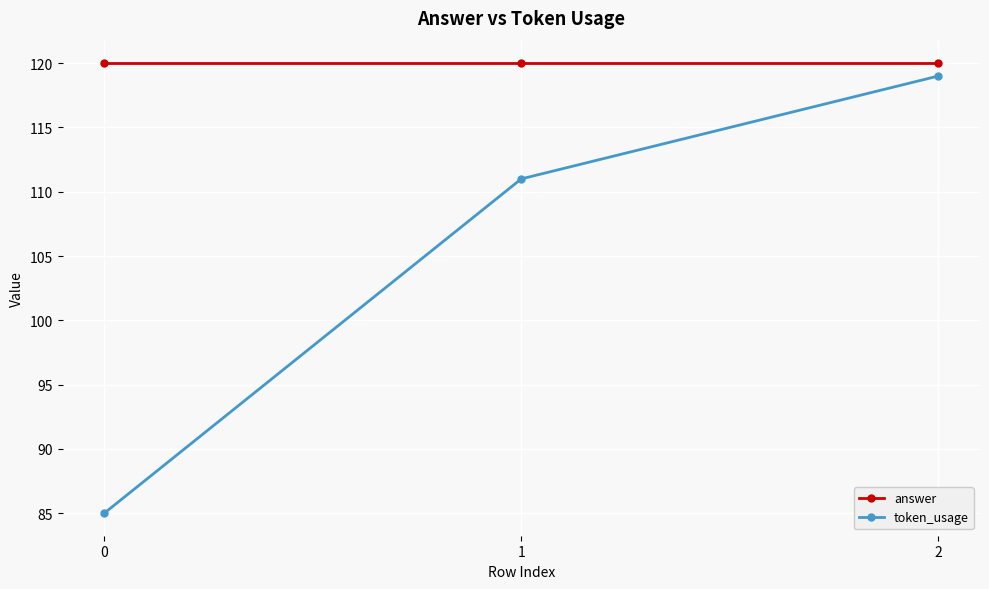

At how many categories does at least one series exceed 97?

3